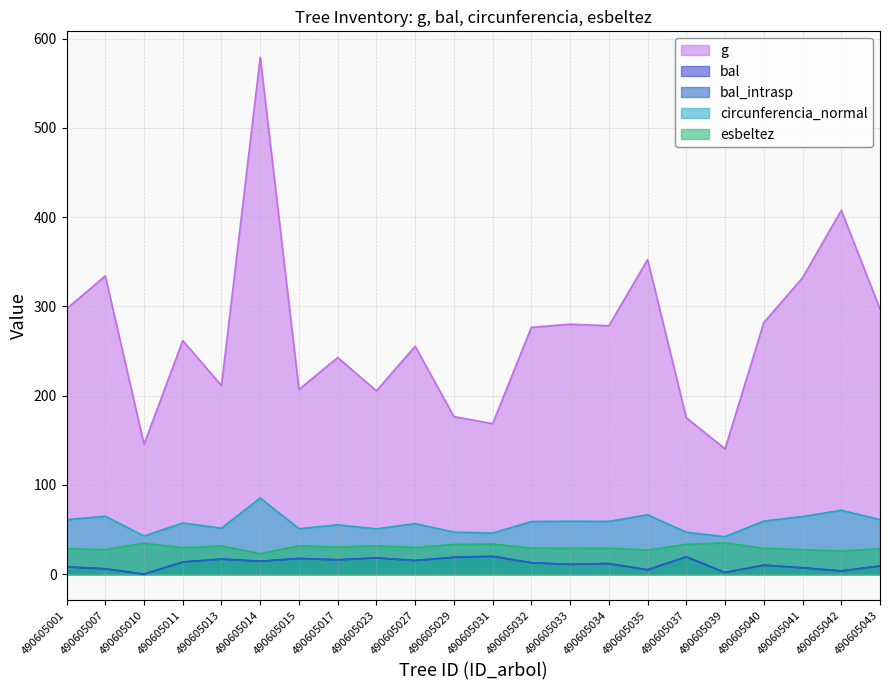

Rank the series by their maximum value, from highest to lowest.

g, circunferencia_normal, esbeltez, bal, bal_intrasp